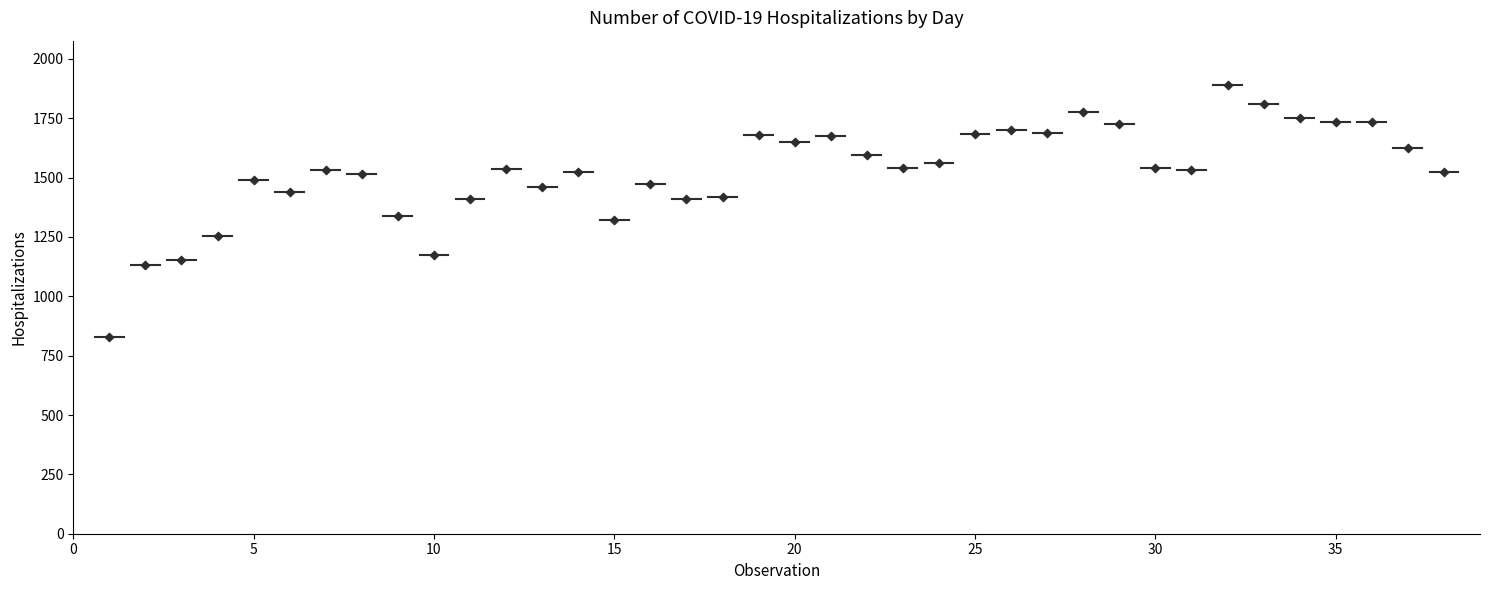

What is the range of X values (max minus min)?

37